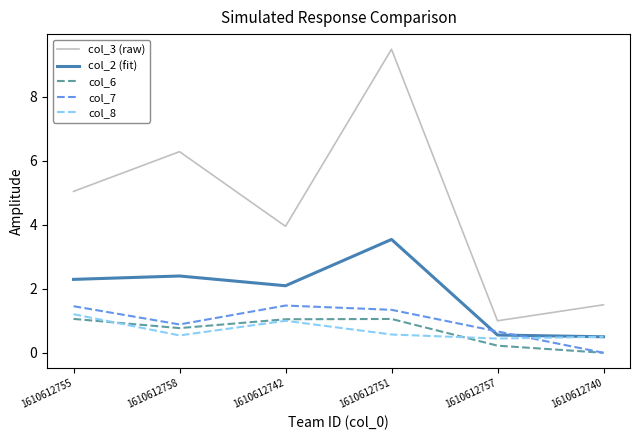

The col_2 (fit) series shows 2.7 at 1610612742. True or false?

False